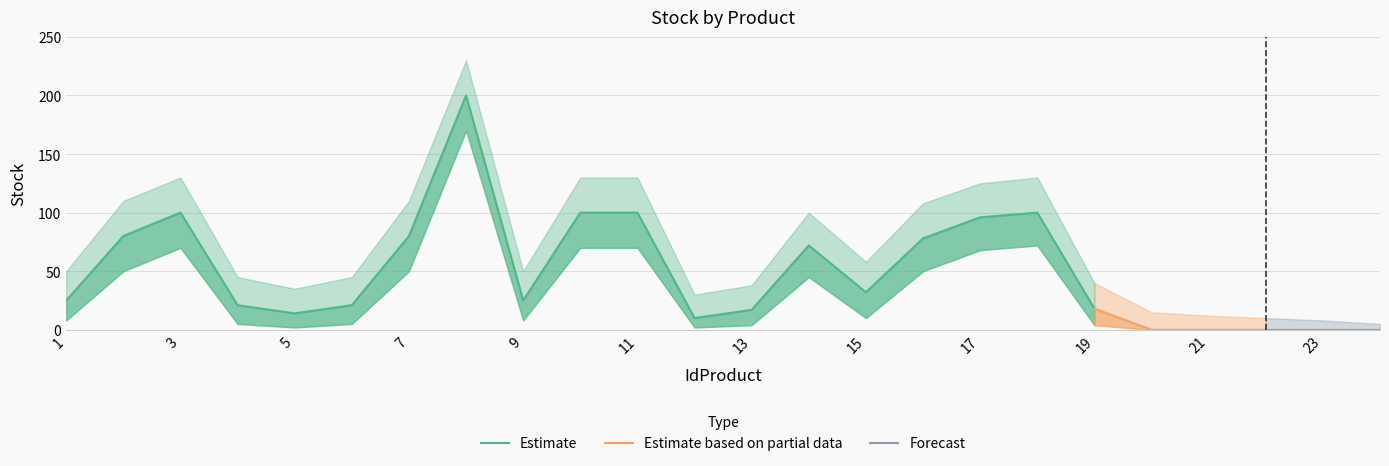

Which has a higher value, 3 or 10?

3